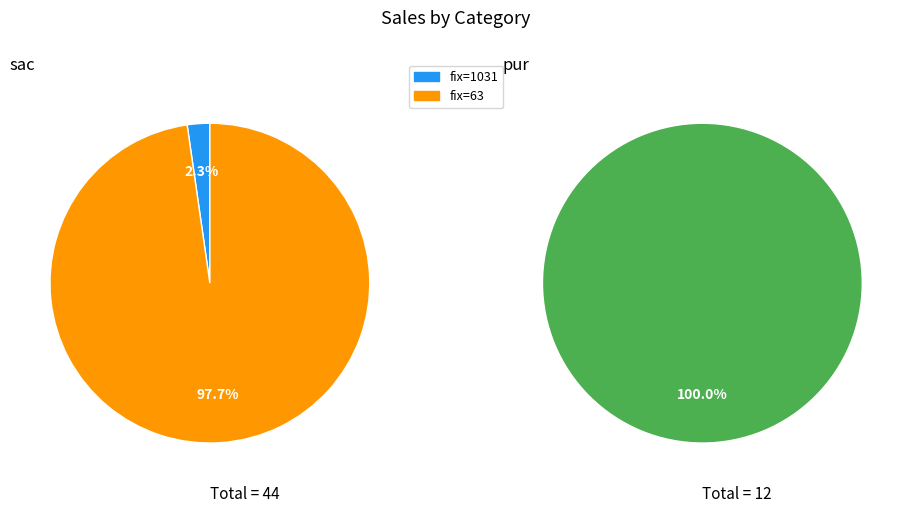

Does 1031 account for over 50% of the chart?

No